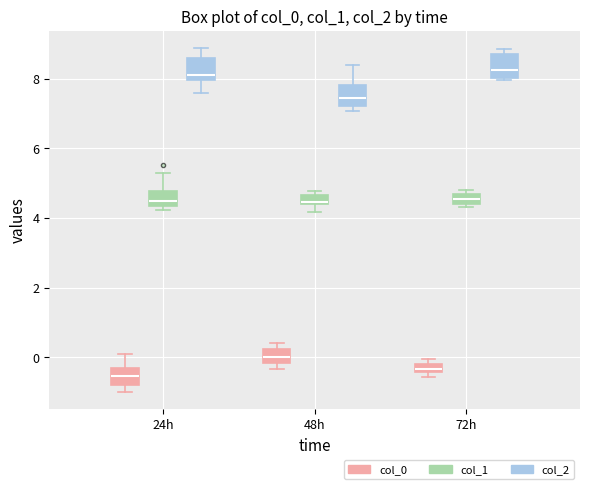

Which box's median line is the lowest?

24h (col_0)